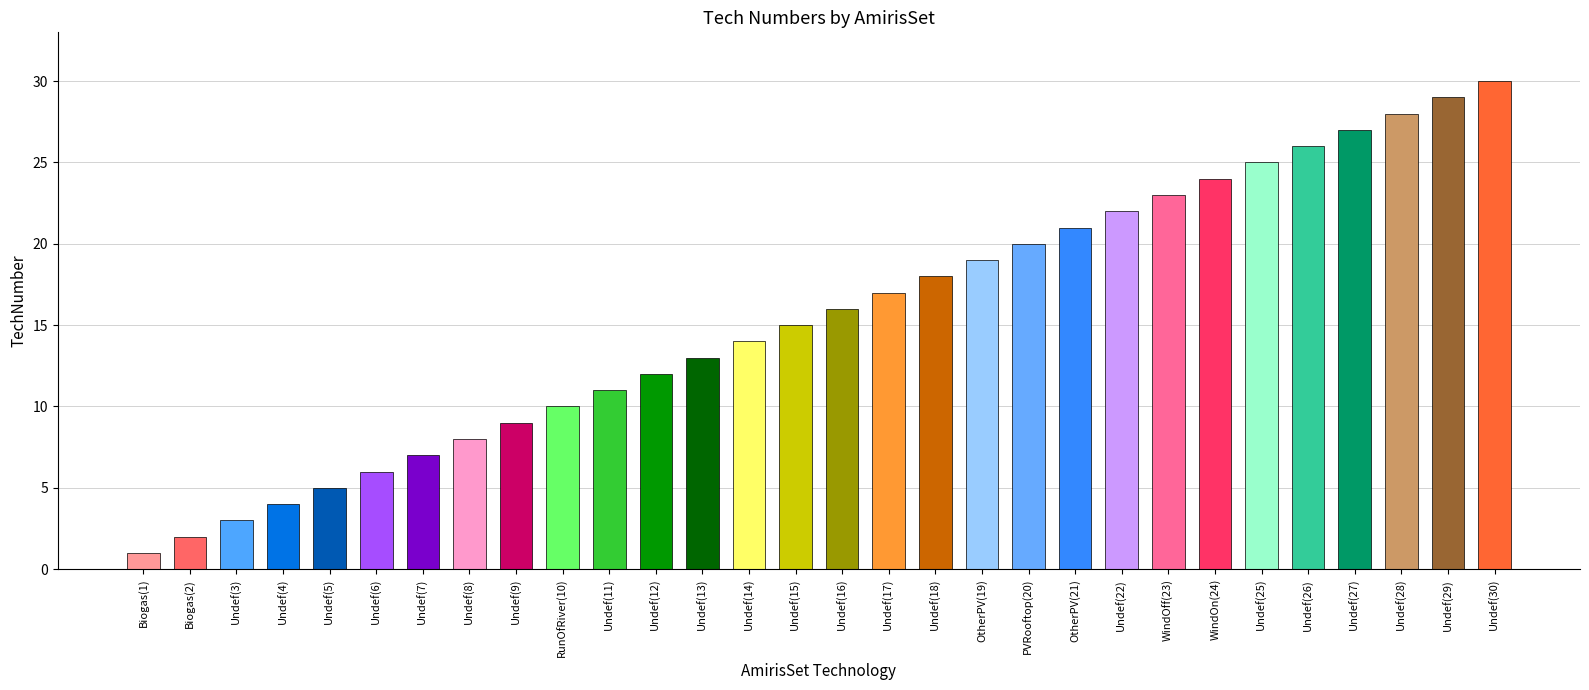

How many values are below 16?

15